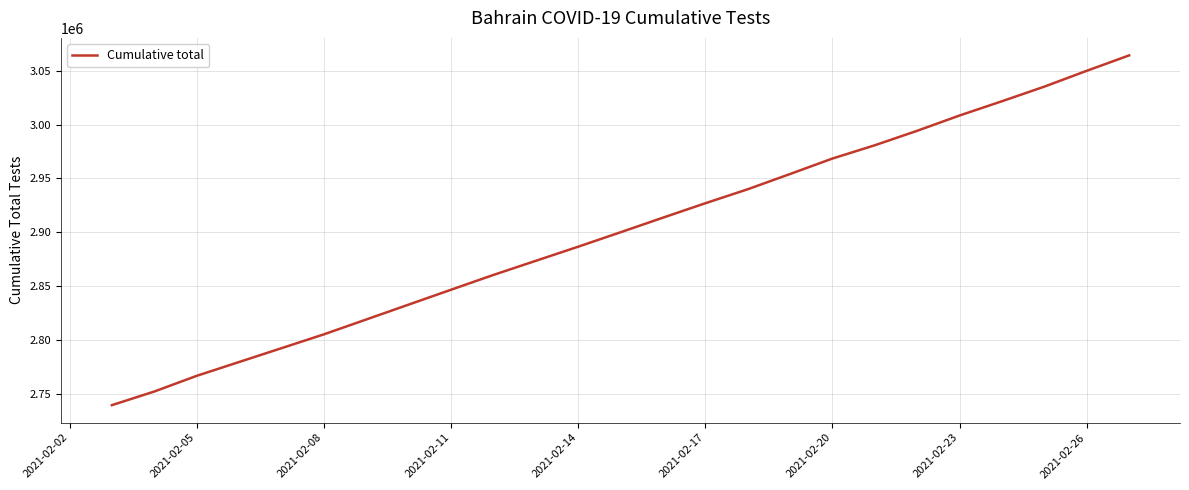

What is the difference between the maximum and minimum values?

324579